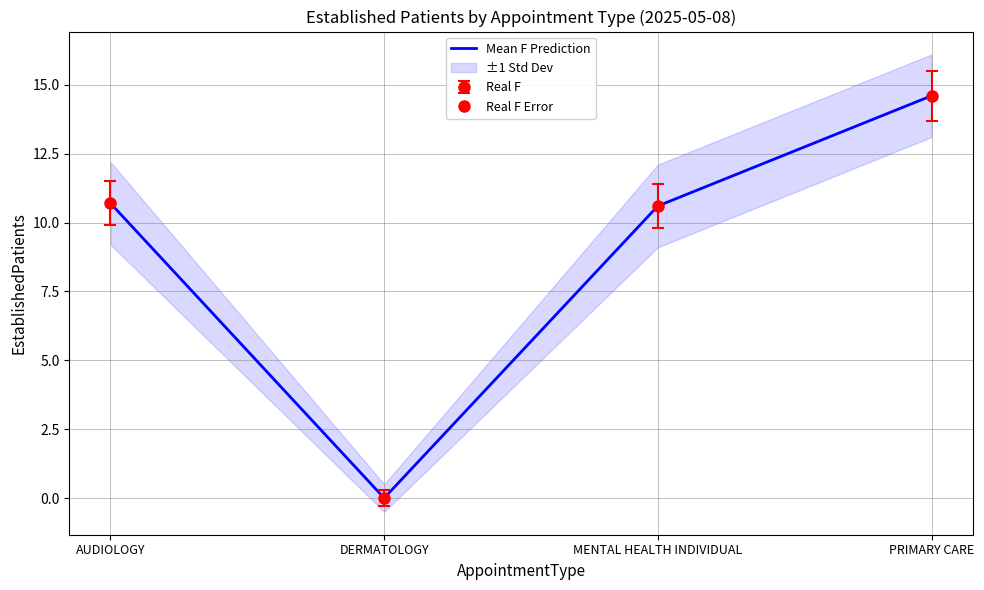

The chart shows a value of -5.3 at DERMATOLOGY. True or false?

False